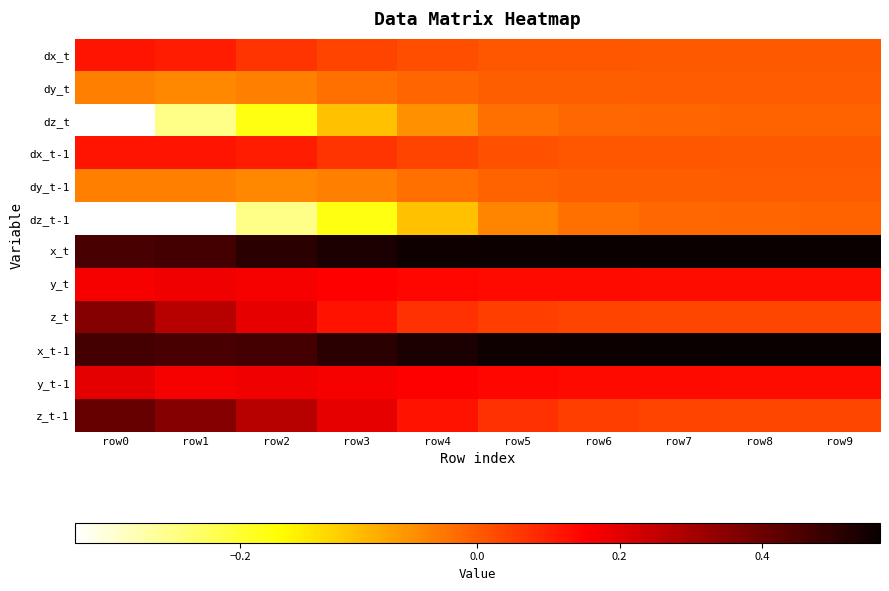

Reading left to right, transcribe all the data shown in this chart.

dx_t: row0=0.1	row1=0.1	row2=0.1	row3=0.0	row4=0.0	row5=0.0	row6=0.0	row7=0.0	row8=0.0	row9=0.0
dy_t: row0=-0.0	row1=-0.0	row2=-0.0	row3=-0.0	row4=-0.0	row5=-0.0	row6=-0.0	row7=-0.0	row8=-0.0	row9=-0.0
dz_t: row0=-0.3	row1=-0.3	row2=-0.2	row3=-0.1	row4=-0.1	row5=-0.0	row6=-0.0	row7=-0.0	row8=-0.0	row9=-0.0
dx_t-1: row0=0.1	row1=0.1	row2=0.1	row3=0.1	row4=0.0	row5=0.0	row6=0.0	row7=0.0	row8=0.0	row9=0.0
dy_t-1: row0=-0.0	row1=-0.0	row2=-0.0	row3=-0.0	row4=-0.0	row5=-0.0	row6=-0.0	row7=-0.0	row8=-0.0	row9=-0.0
dz_t-1: row0=-0.3	row1=-0.3	row2=-0.3	row3=-0.2	row4=-0.1	row5=-0.0	row6=-0.0	row7=-0.0	row8=-0.0	row9=-0.0
x_t: row0=0.5	row1=0.5	row2=0.5	row3=0.5	row4=0.6	row5=0.6	row6=0.6	row7=0.6	row8=0.6	row9=0.6
y_t: row0=0.2	row1=0.2	row2=0.2	row3=0.2	row4=0.1	row5=0.1	row6=0.1	row7=0.1	row8=0.1	row9=0.1
z_t: row0=0.4	row1=0.3	row2=0.2	row3=0.1	row4=0.1	row5=0.0	row6=0.0	row7=0.0	row8=0.0	row9=0.0
x_t-1: row0=0.5	row1=0.5	row2=0.5	row3=0.5	row4=0.5	row5=0.6	row6=0.6	row7=0.6	row8=0.6	row9=0.6
y_t-1: row0=0.2	row1=0.2	row2=0.2	row3=0.2	row4=0.2	row5=0.1	row6=0.1	row7=0.1	row8=0.1	row9=0.1
z_t-1: row0=0.4	row1=0.4	row2=0.3	row3=0.2	row4=0.1	row5=0.1	row6=0.0	row7=0.0	row8=0.0	row9=0.0